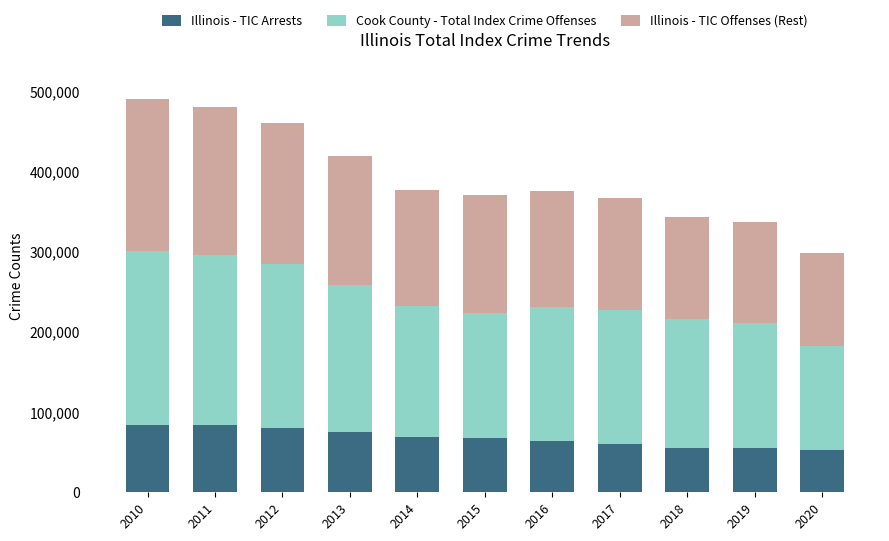

What is the lowest value of the Illinois - TIC Arrests series?

52312